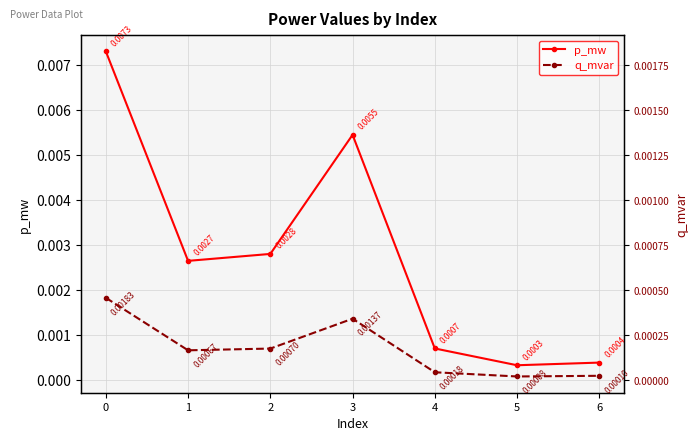

List the series in order of their overall mean, lowest first.

q_mvar, p_mw